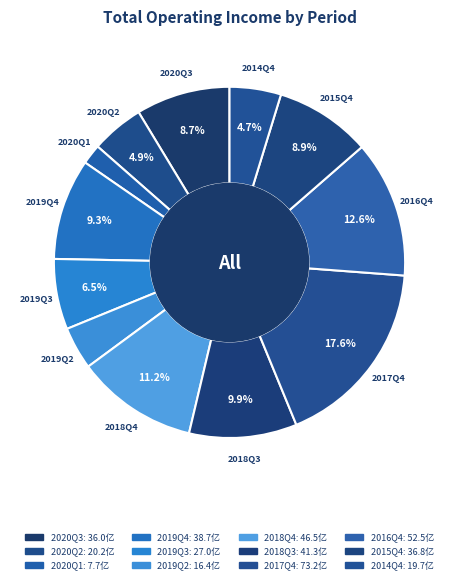

To the nearest percent, what is the difference between the largest and smallest slice percentages?

16%